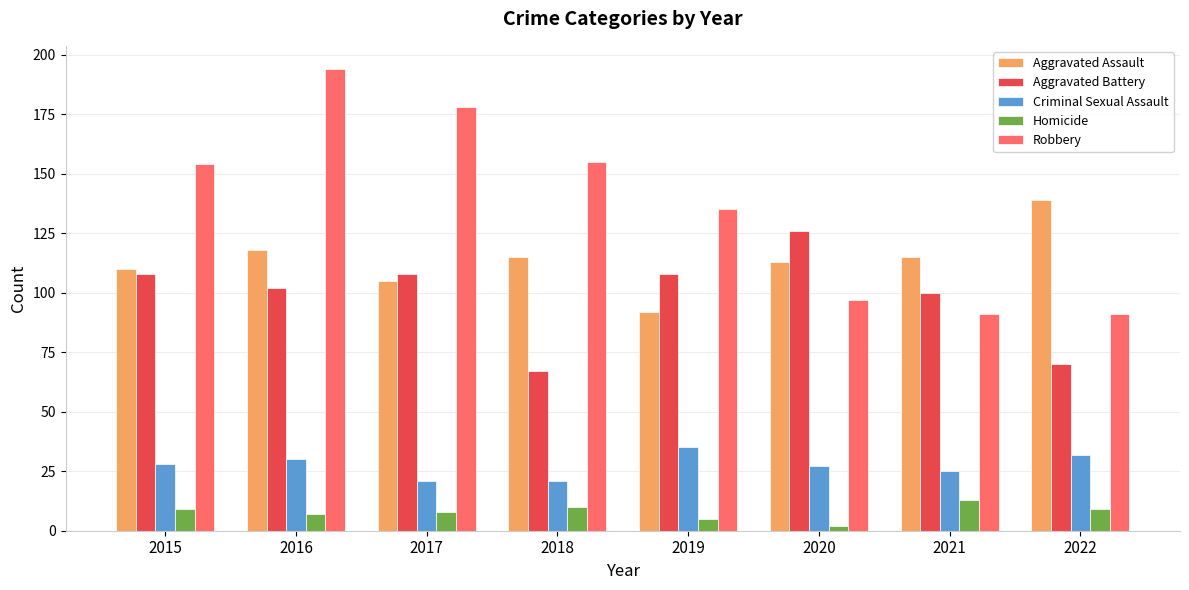

What is the sum of all Aggravated Battery values?

789